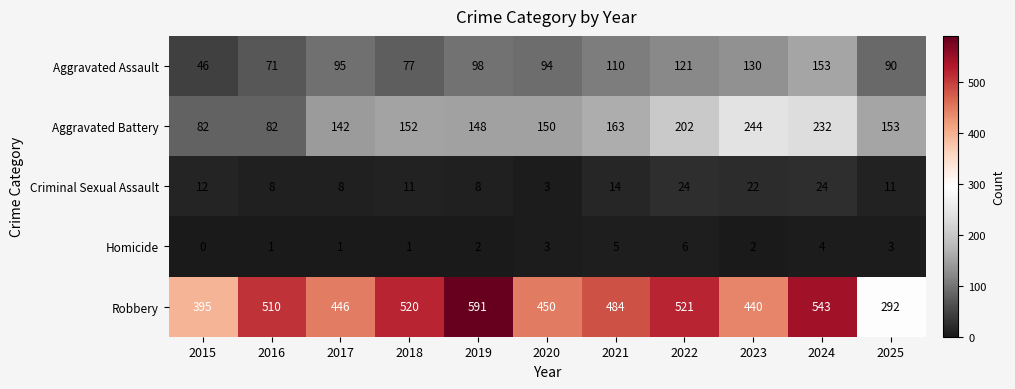

What is the sum of all Robbery values?

5192